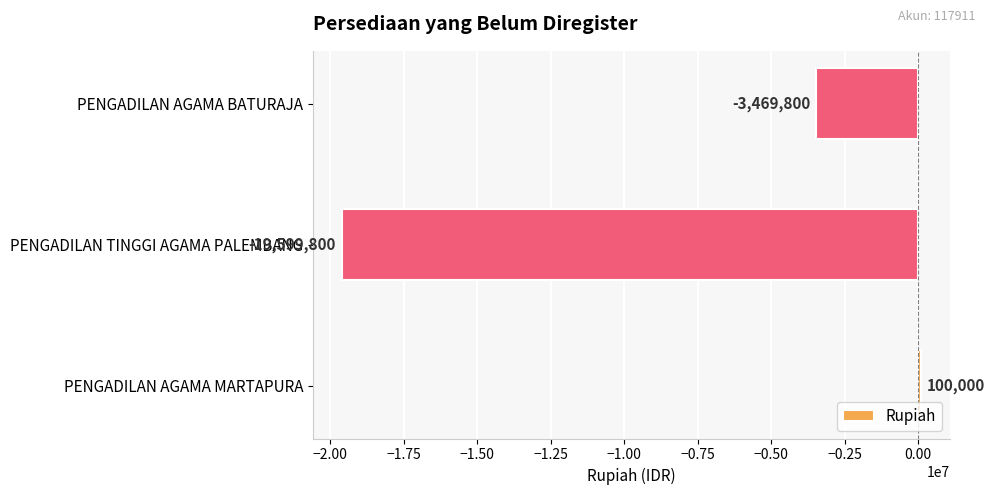

How many data points does each series have?

3